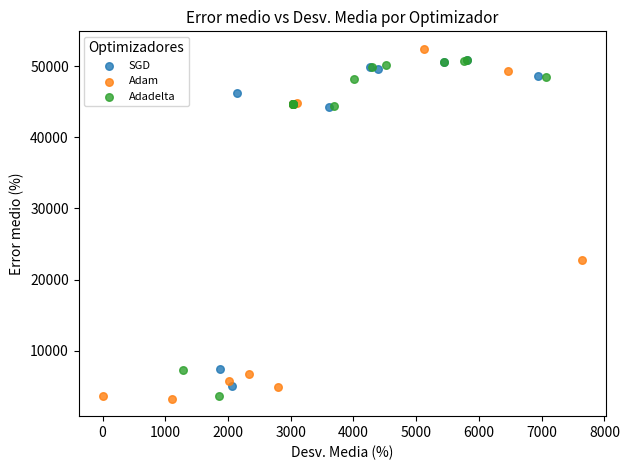

Which series contains the highest Y value?

Adam